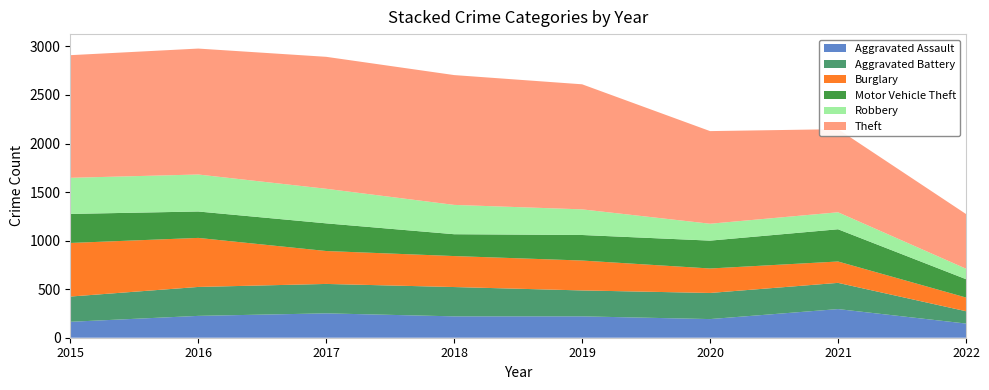

Reading left to right, extract all data points from this chart.

Aggravated Assault: 164	225	251	220	220	192	295	146
Aggravated Battery: 260	298	303	302	267	269	270	127
Burglary: 552	505	339	319	308	252	220	141
Motor Vehicle Theft: 299	272	285	225	263	287	332	189
Robbery: 372	381	356	302	264	174	175	108
Theft: 1263	1297	1359	1337	1288	954	856	563